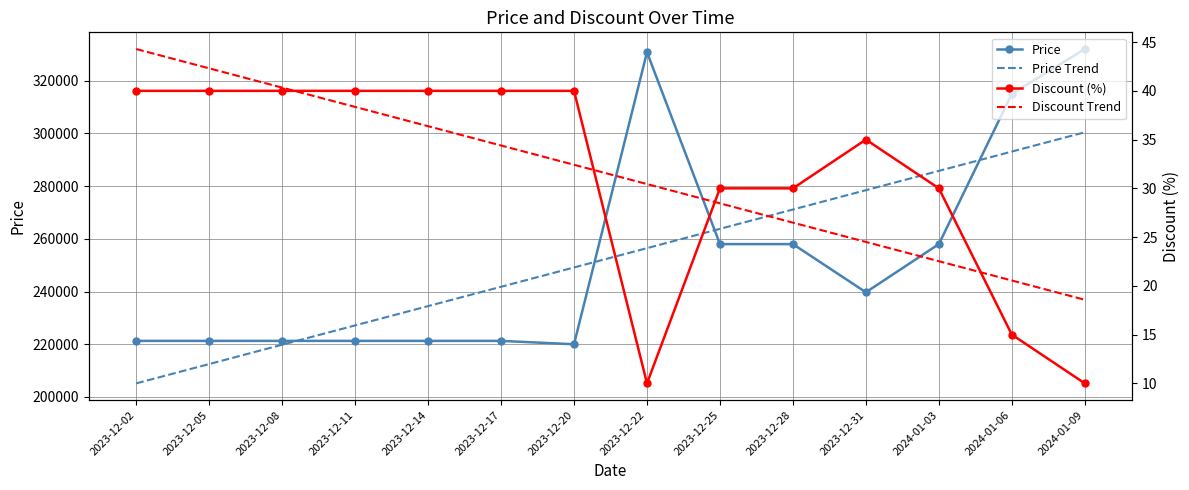

Reading right to left, transcribe all the data shown in this chart.

Price: 332000.0	315000.0	258000.0	239720.0	258000.0	258000.0	330800.0	220000.0	221280.0	221280.0	221280.0	221280.0	221280.0	221280.0
Price Trend: 300434.3	293105.9	285777.6	278449.2	271120.9	263792.5	256464.2	249135.8	241807.5	234479.1	227150.8	219822.4	212494.1	205165.7
Discount (%): 10.0	15.0	30.0	35.0	30.0	30.0	10.0	40.0	40.0	40.0	40.0	40.0	40.0	40.0
Discount Trend: 18.6	20.5	22.5	24.5	26.5	28.5	30.4	32.4	34.4	36.4	38.4	40.3	42.3	44.3